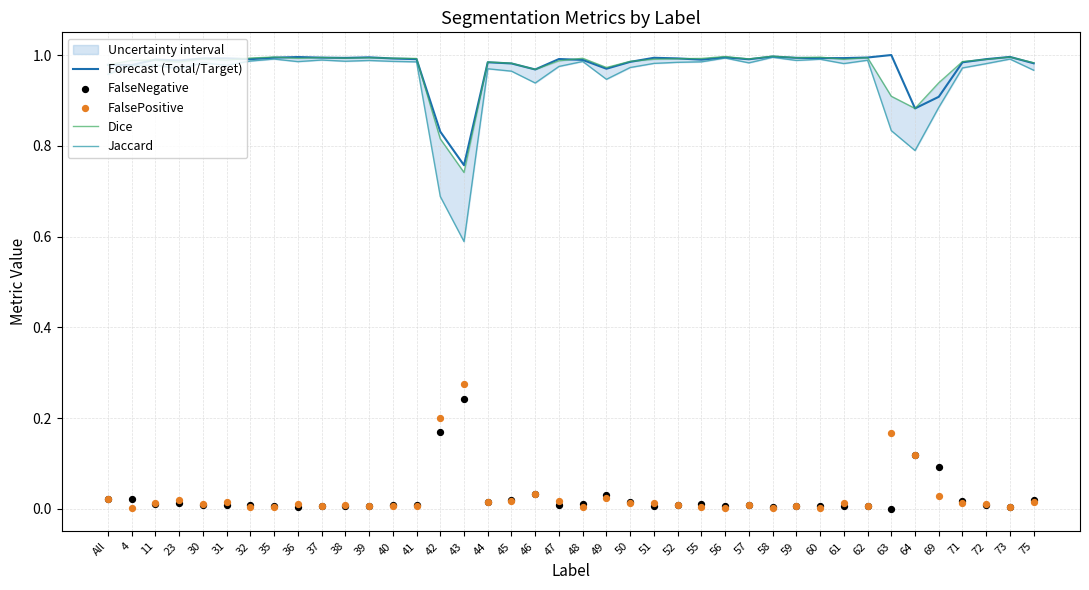

Where is Forecast (Total/Target) nearest to the value 0?

43